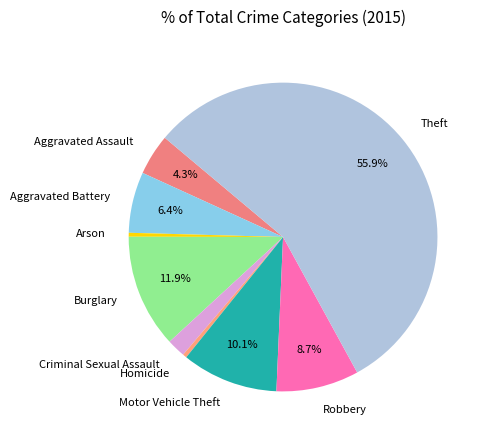

What is the majority slice?

Theft